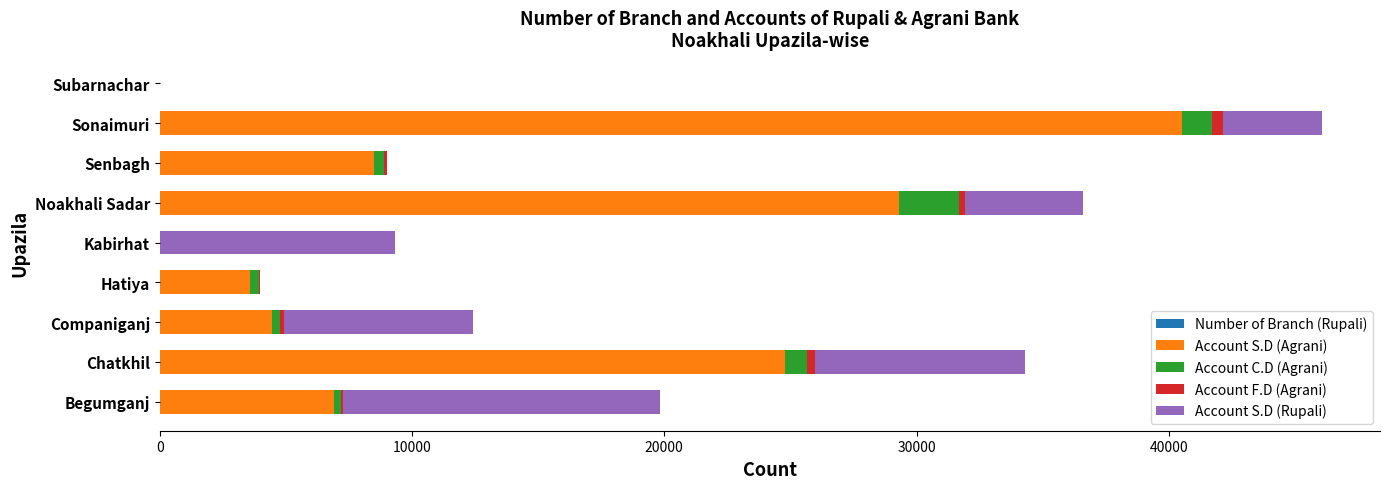

List the series in order of their peak value, lowest first.

Number of Branch (Rupali), Account F.D (Agrani), Account C.D (Agrani), Account S.D (Rupali), Account S.D (Agrani)